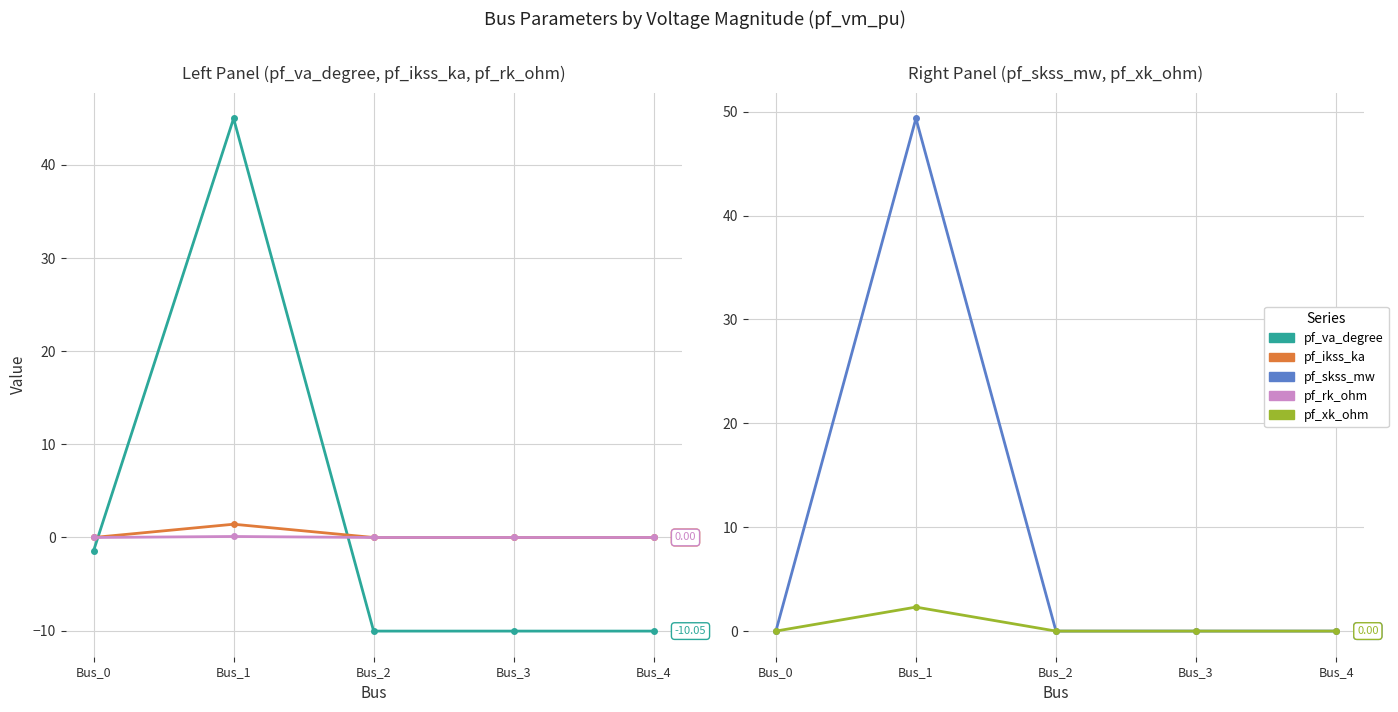

What are all the series names shown in the legend?

pf_va_degree, pf_ikss_ka, pf_rk_ohm, pf_skss_mw, pf_xk_ohm